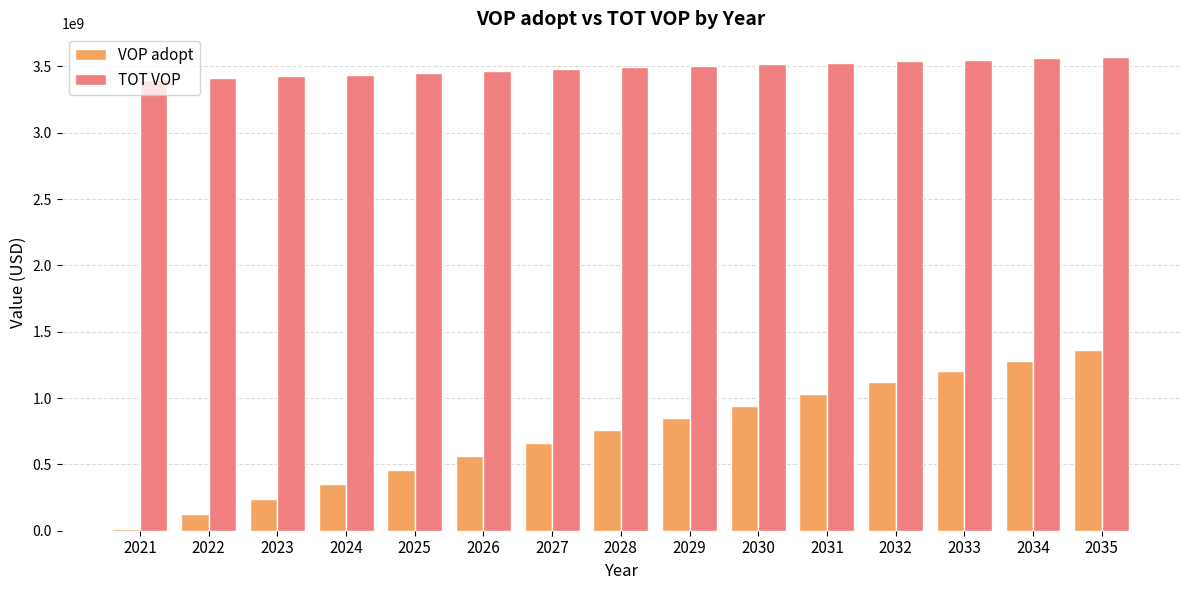

What are all the series names shown in the legend?

VOP adopt, TOT VOP